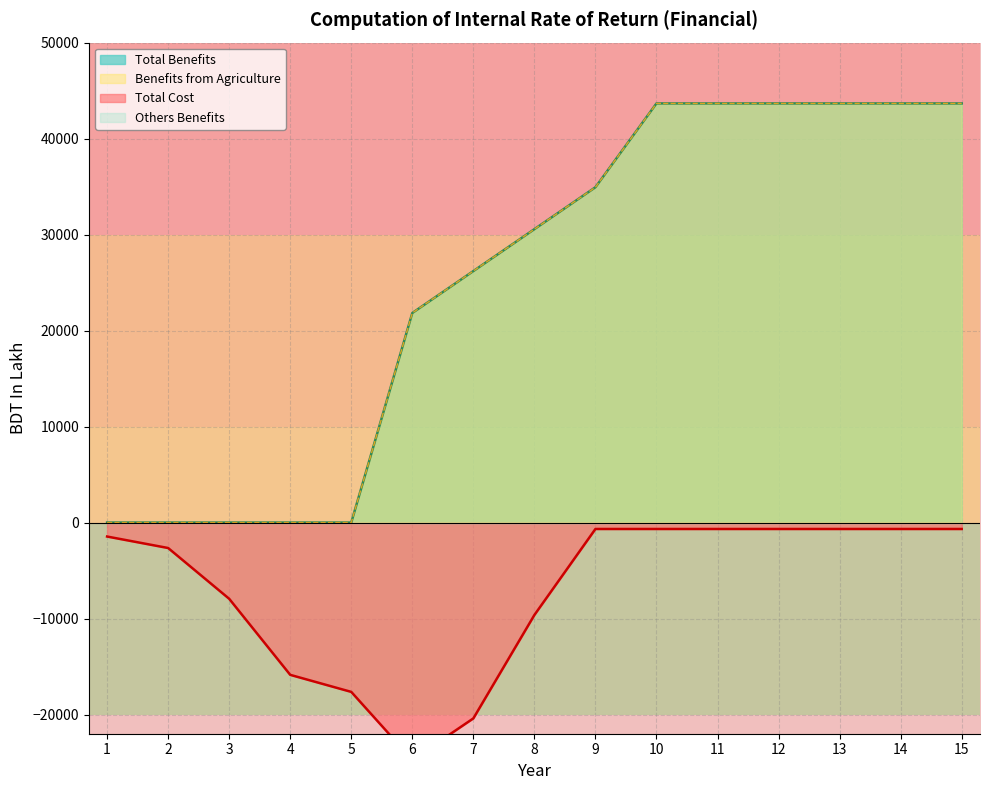

What is the total value across all series at 4?

-15866.4